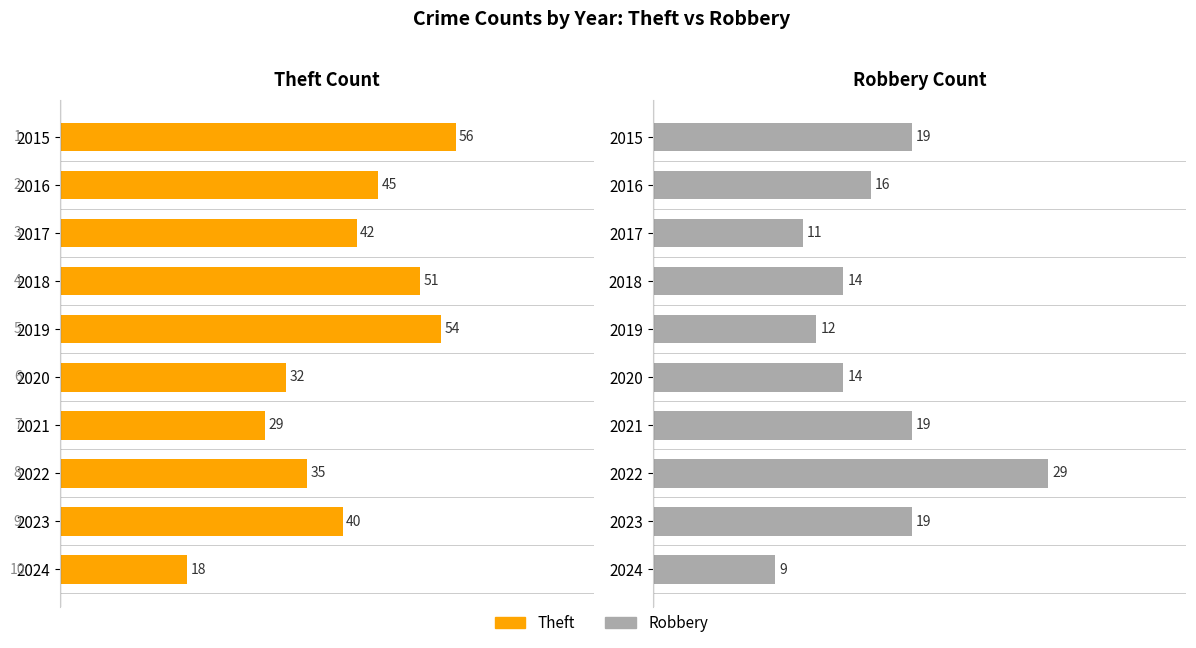

What is the value of the Theft bar at the 6th from the left?

32